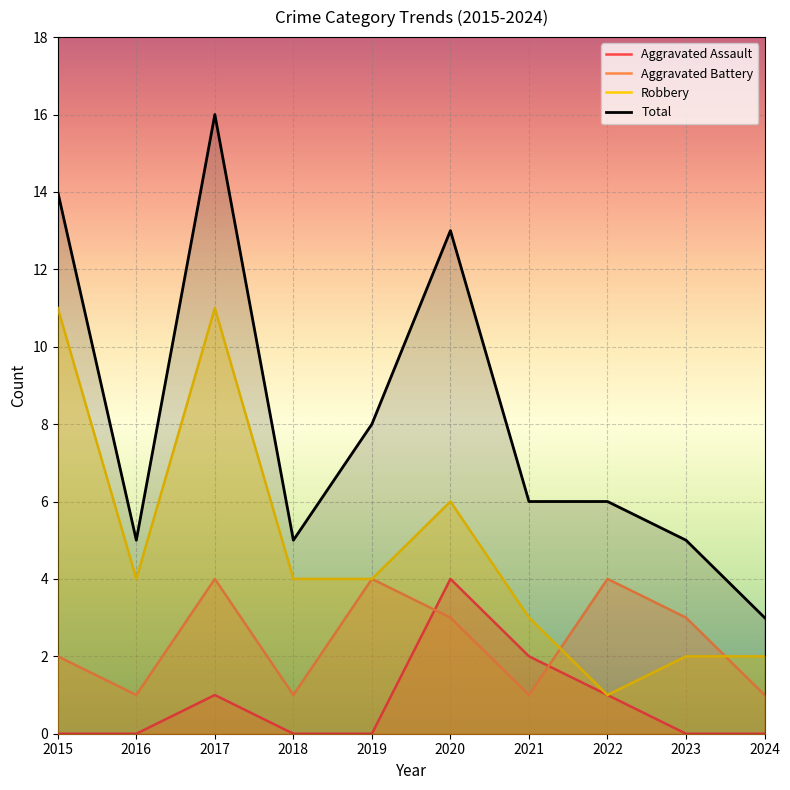

Rank the series by their maximum value, from lowest to highest.

Aggravated Assault, Aggravated Battery, Robbery, Total